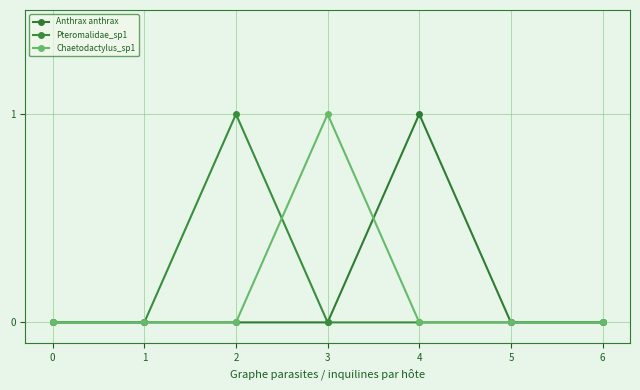

Count the Pteromalidae_sp1 values in the range 0 to 1.

7